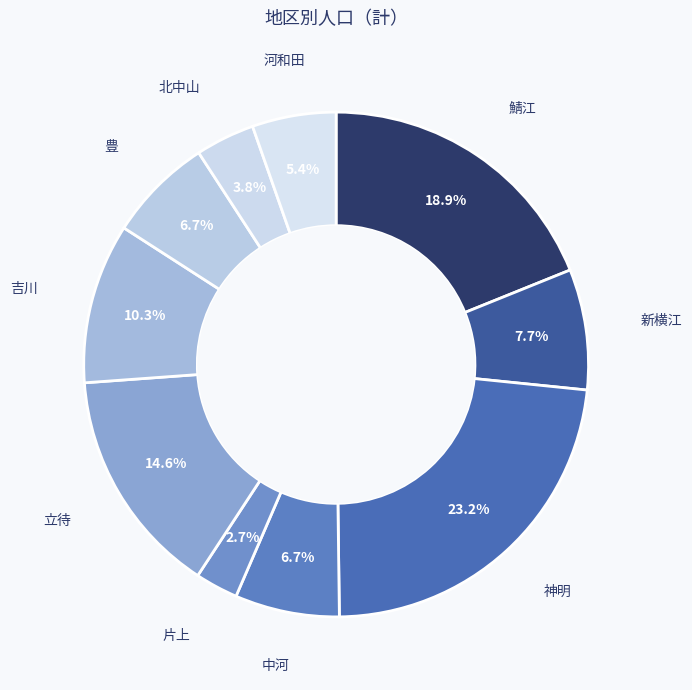

How many slices are in this pie chart?

10